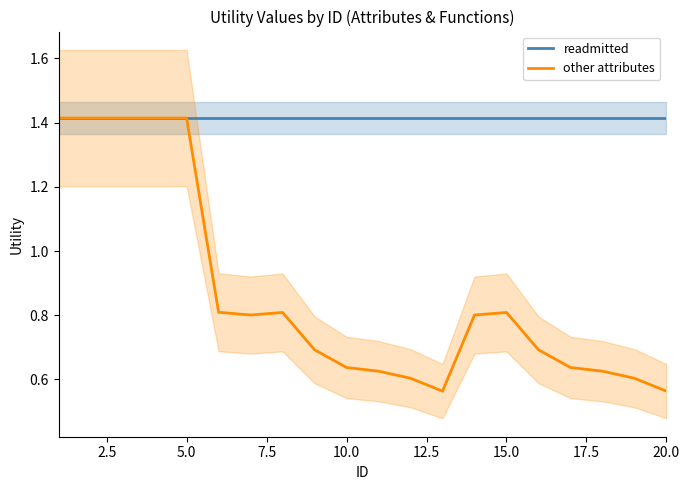

Is this an area chart (filled region under the line)?

No